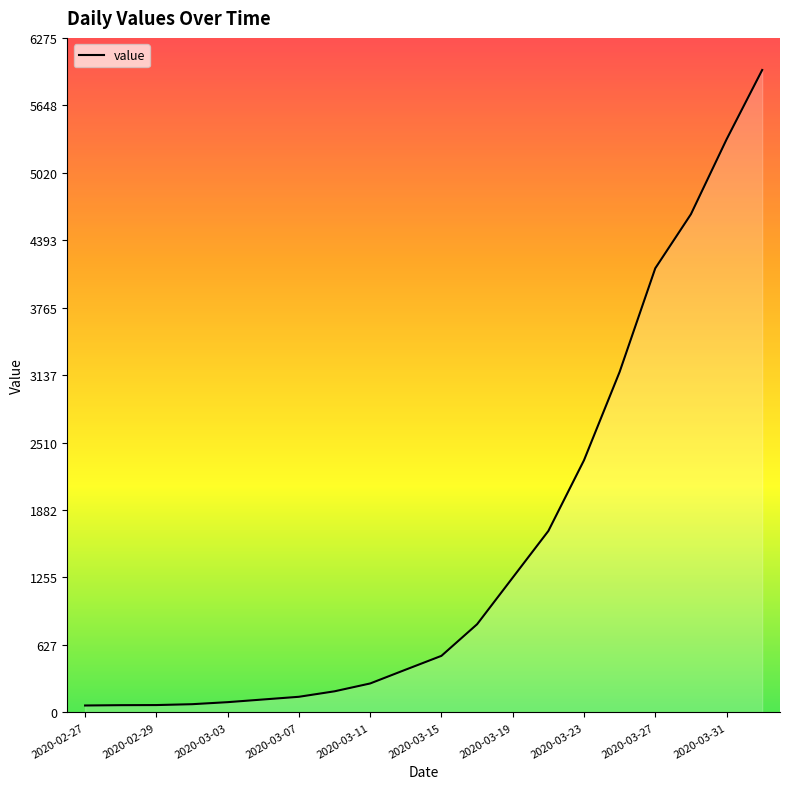

What is the maximum value shown in the chart?

5977